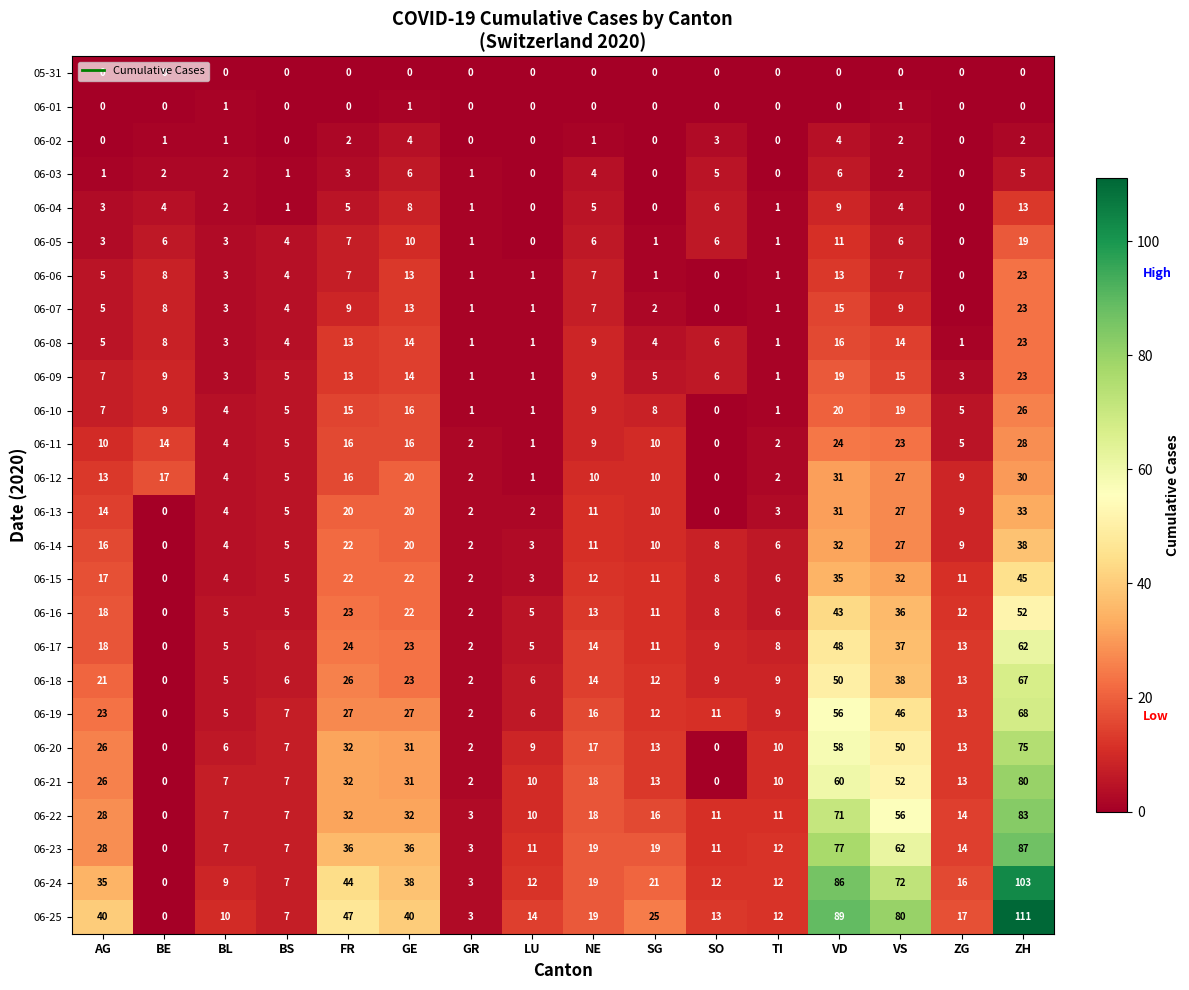

Which series has the largest total across all categories?

06-25